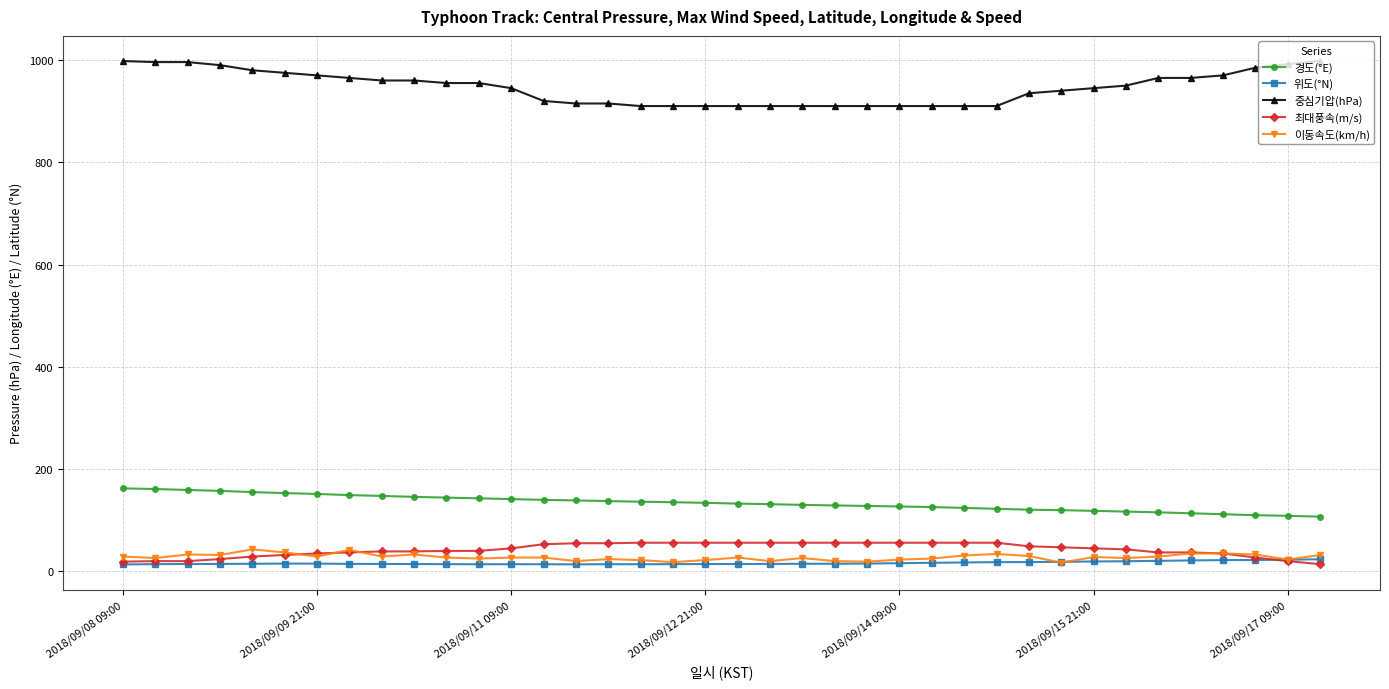

What is the maximum value for 이동속도(km/h)?

43.0